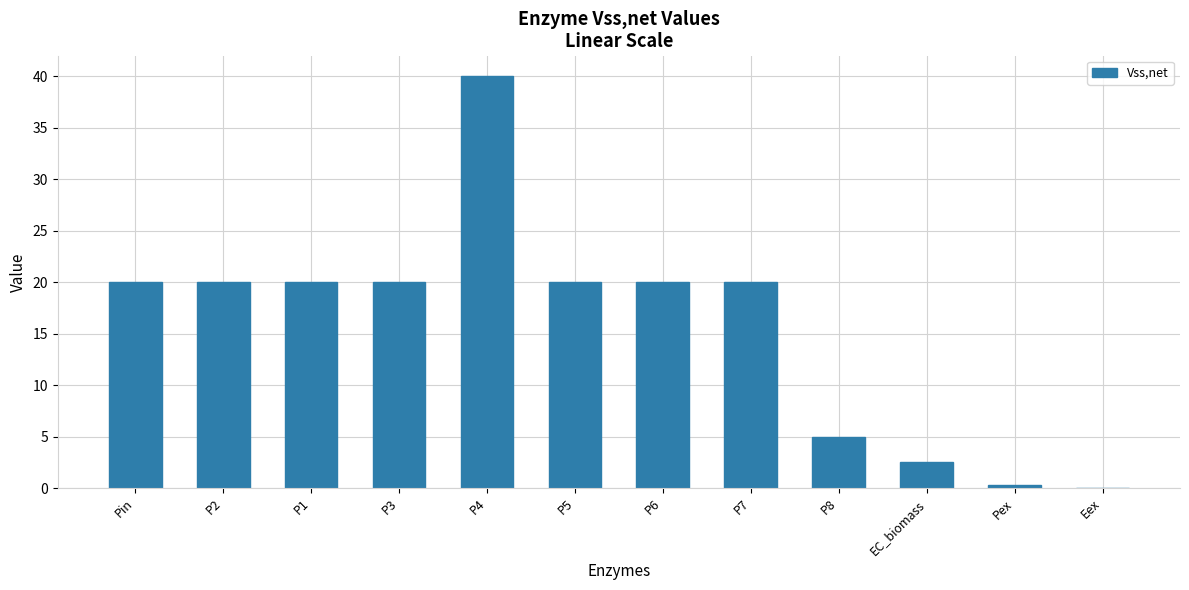

What is the sum of the values at EC_biomass and P7?

22.5